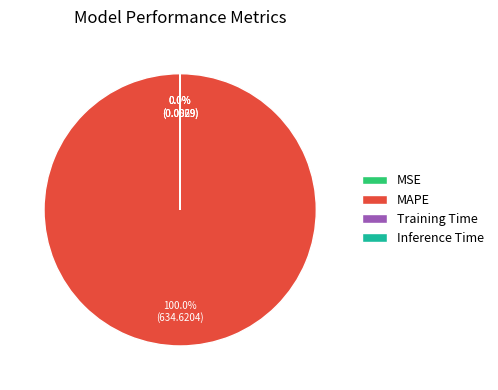

Which category has the biggest portion of the pie?

MAPE